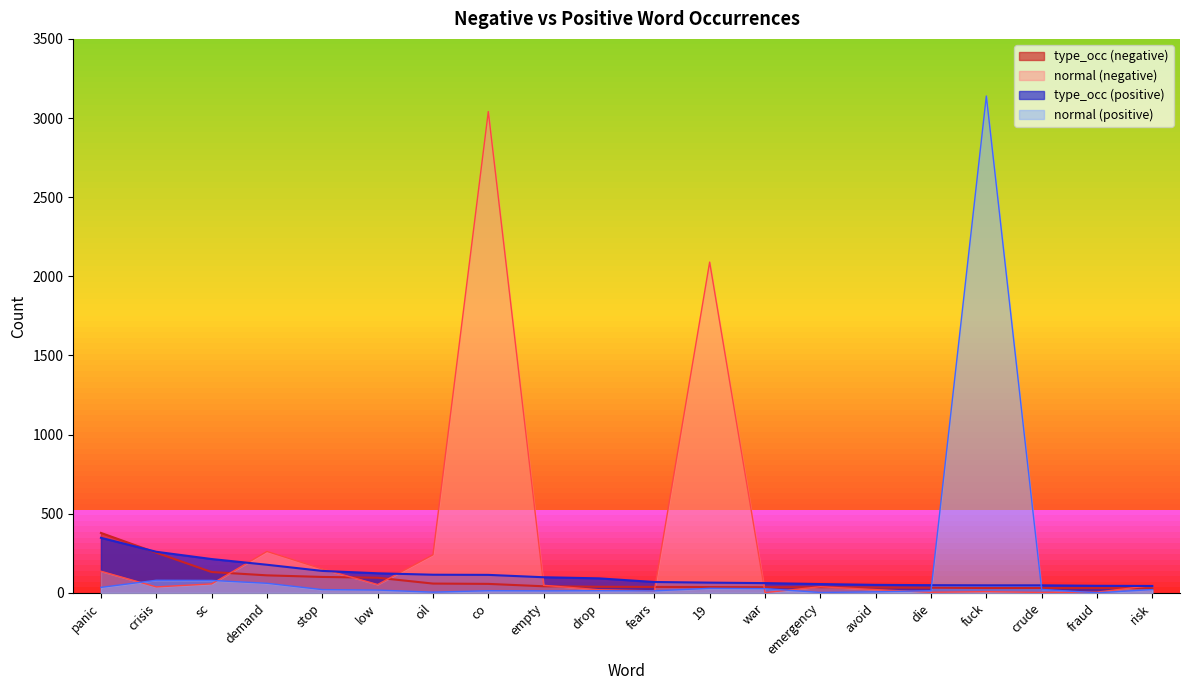

How many lines are shown in the chart?

4